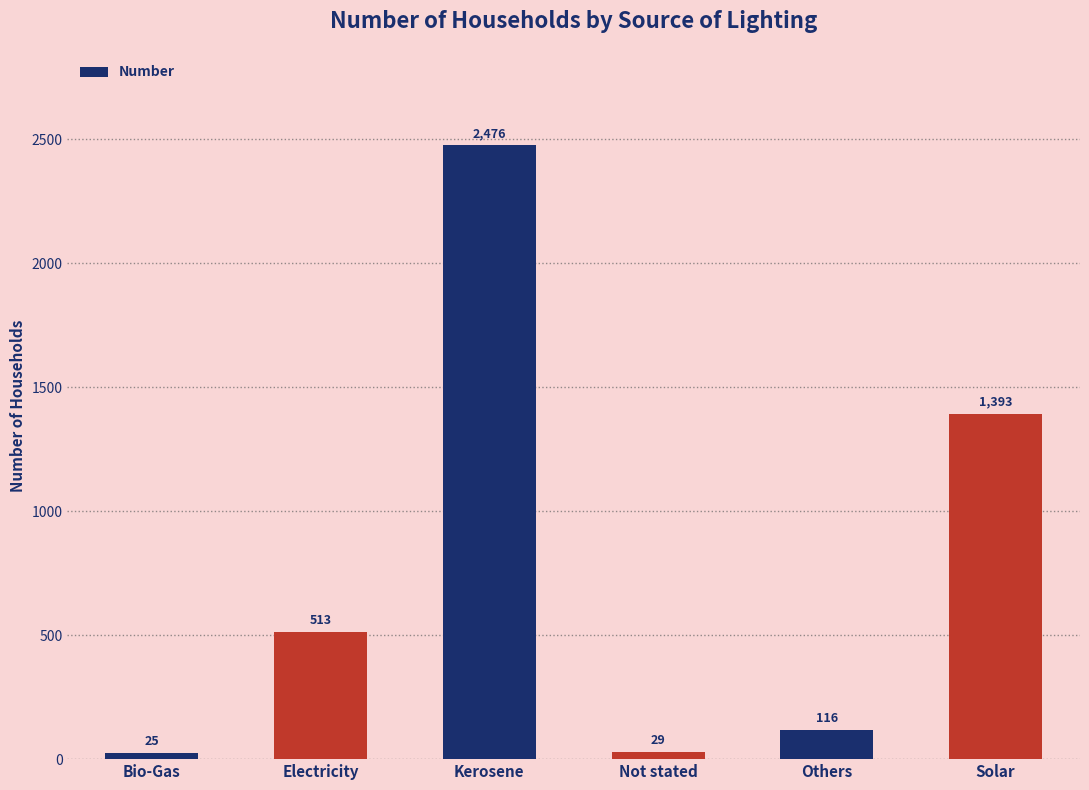

What is the label of the 6th bar from the left?

Solar